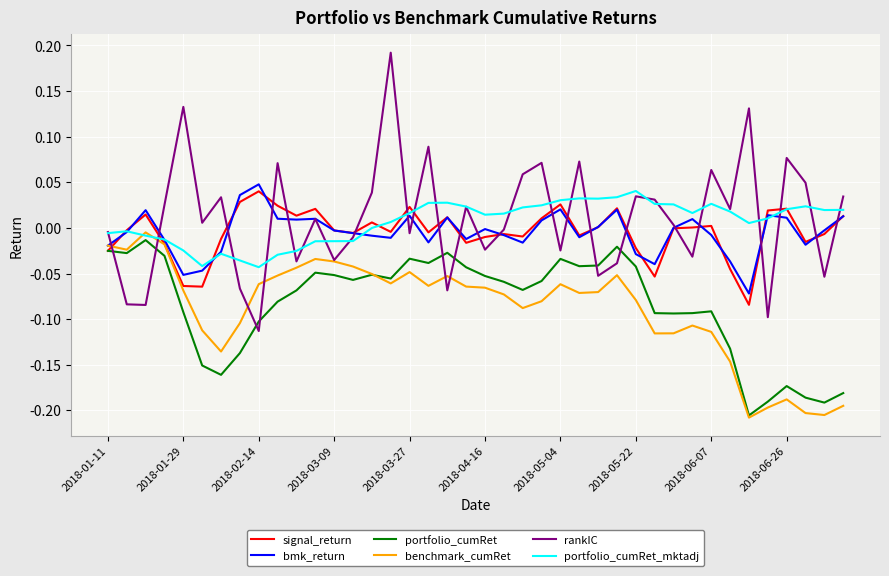

Which series has the largest range (max minus min)?

rankIC